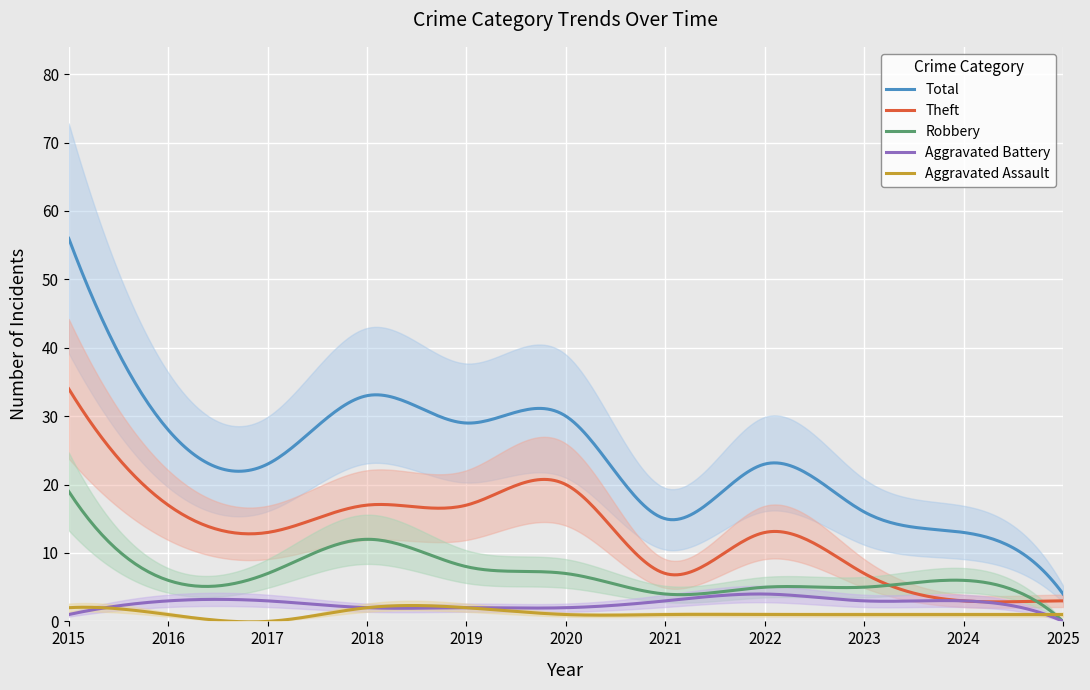

Rank the categories by Aggravated Assault value from highest to lowest.

2015, 2018, 2019, 2016, 2020, 2021, 2022, 2023, 2024, 2025, 2017